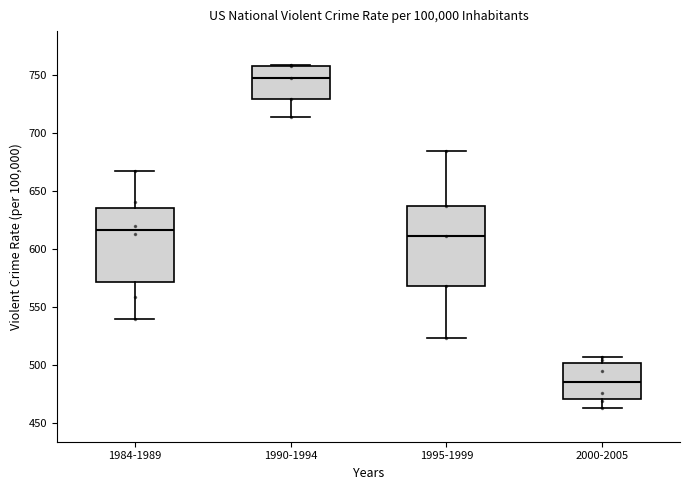

Reading left to right, transcribe this box plot: for each box, give where its median line is, the range the box spans, and where its two whiskers end, as read against the y-axis. The values are not printed on the chart, so give them approximately, as read against the axis.

1984-1989: median 615, box 570 to 635, whiskers 540 to 665
1990-1994: median 745, box 730 to 760, whiskers 715 to 760
1995-1999: median 610, box 570 to 635, whiskers 525 to 685
2000-2005: median 485, box 470 to 500, whiskers 465 to 505